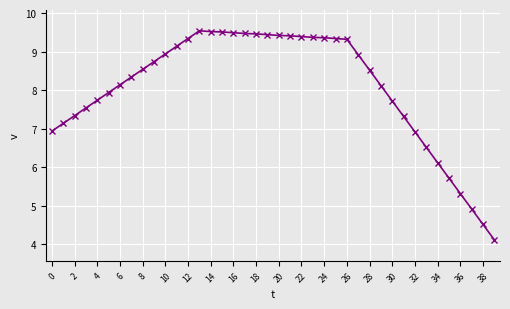

How many data points are less than 8?

16